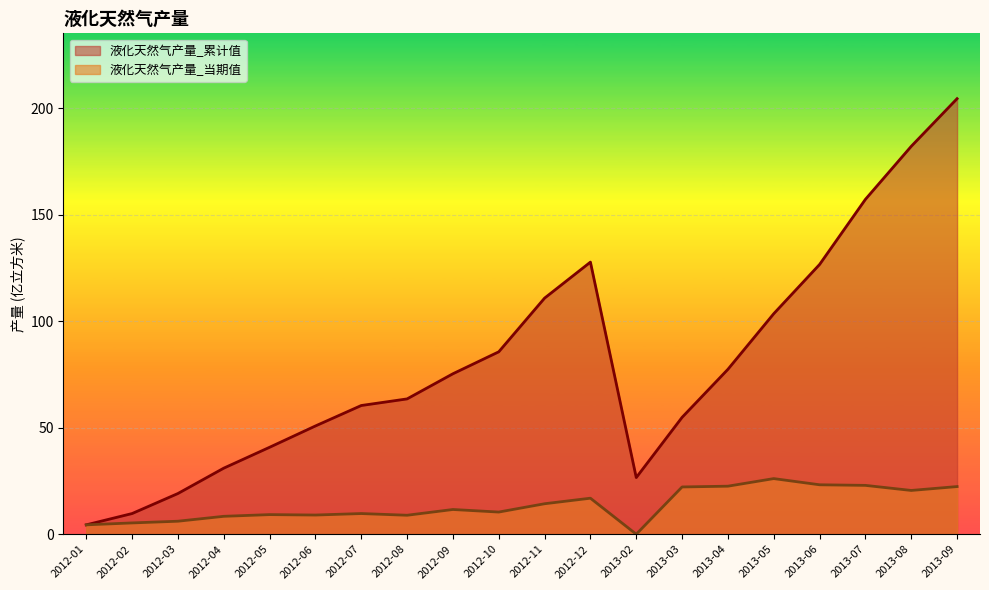

How many lines are shown in the chart?

2